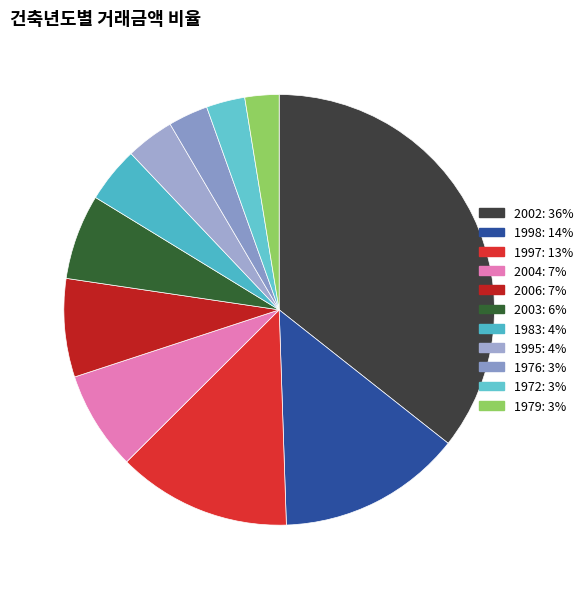

How many slices are in this pie chart?

11